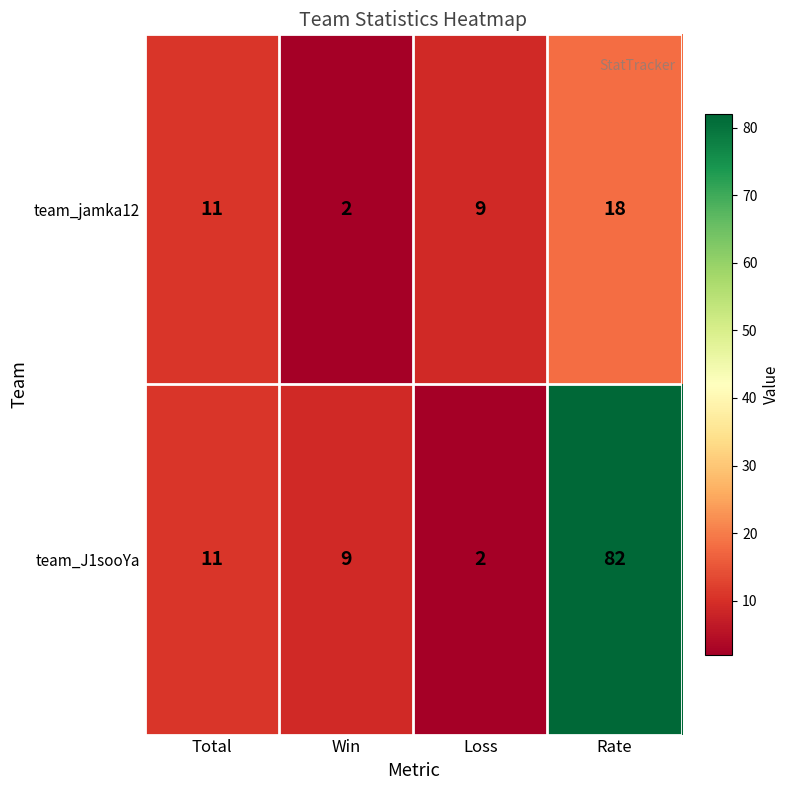

Read the team_jamka12 value at Rate, to the nearest 5.

20